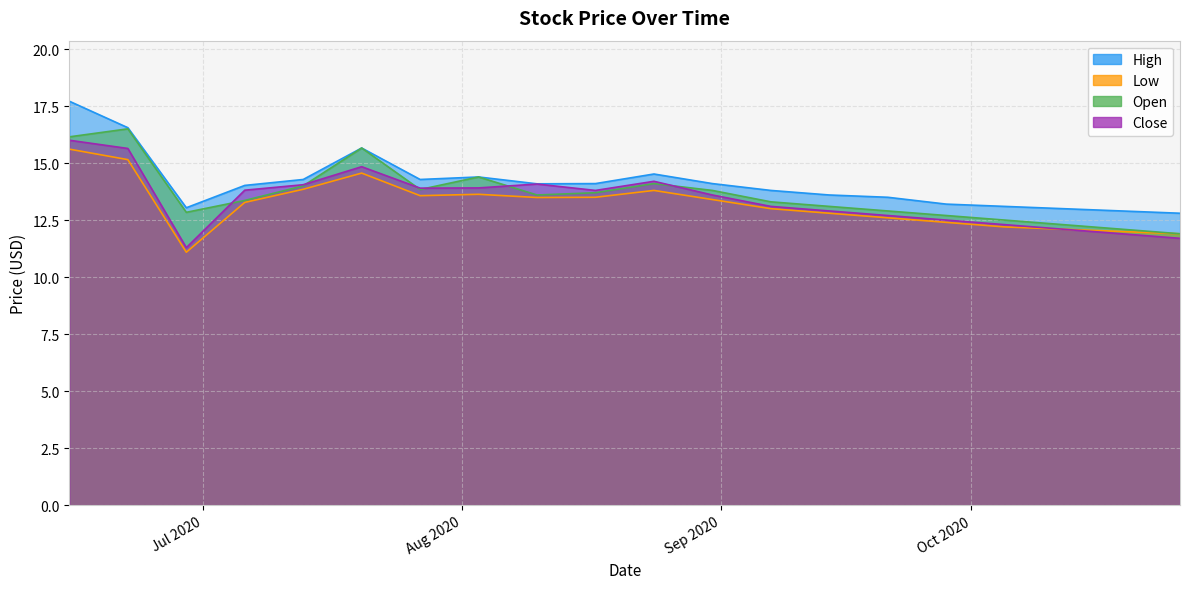

What is the difference between the maximum and minimum values in the Low series?

4.5